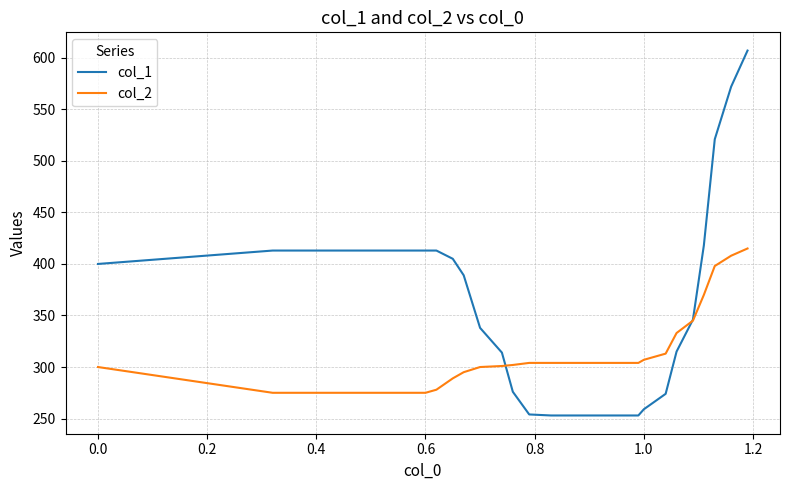

After their last crossing, which series has the higher values: col_2 or col_1?

col_1